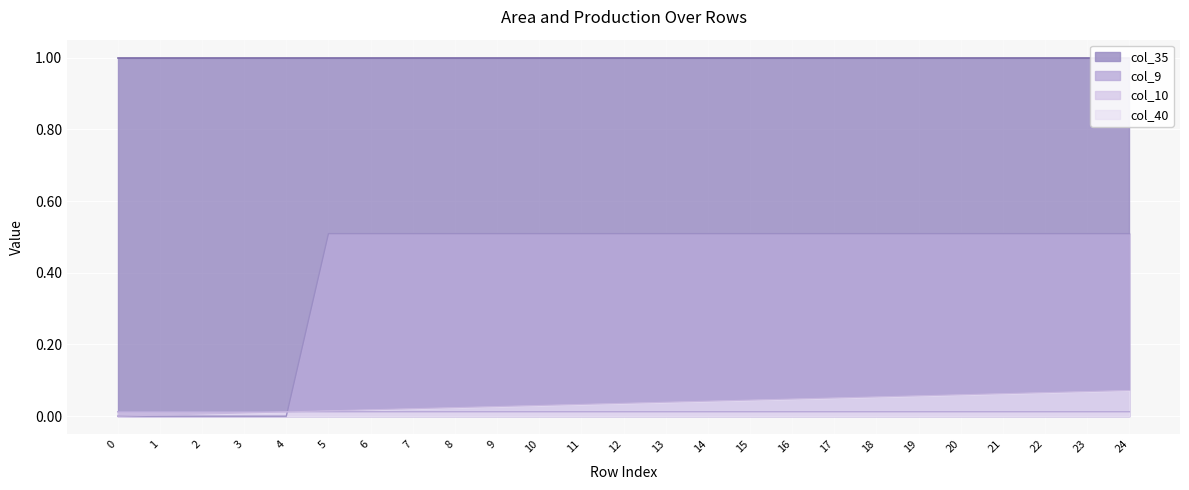

At which category is the sum across all series the highest?

24